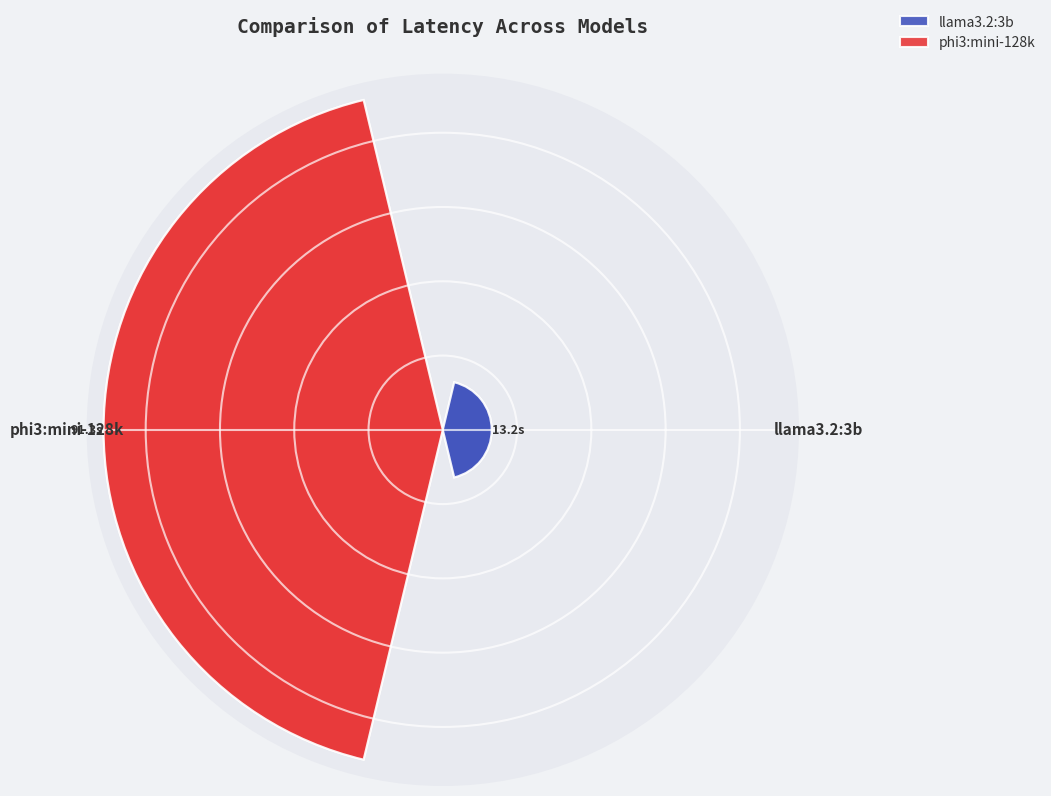

What percentage is the llama3.2:3b slice, to the nearest percent?

13%